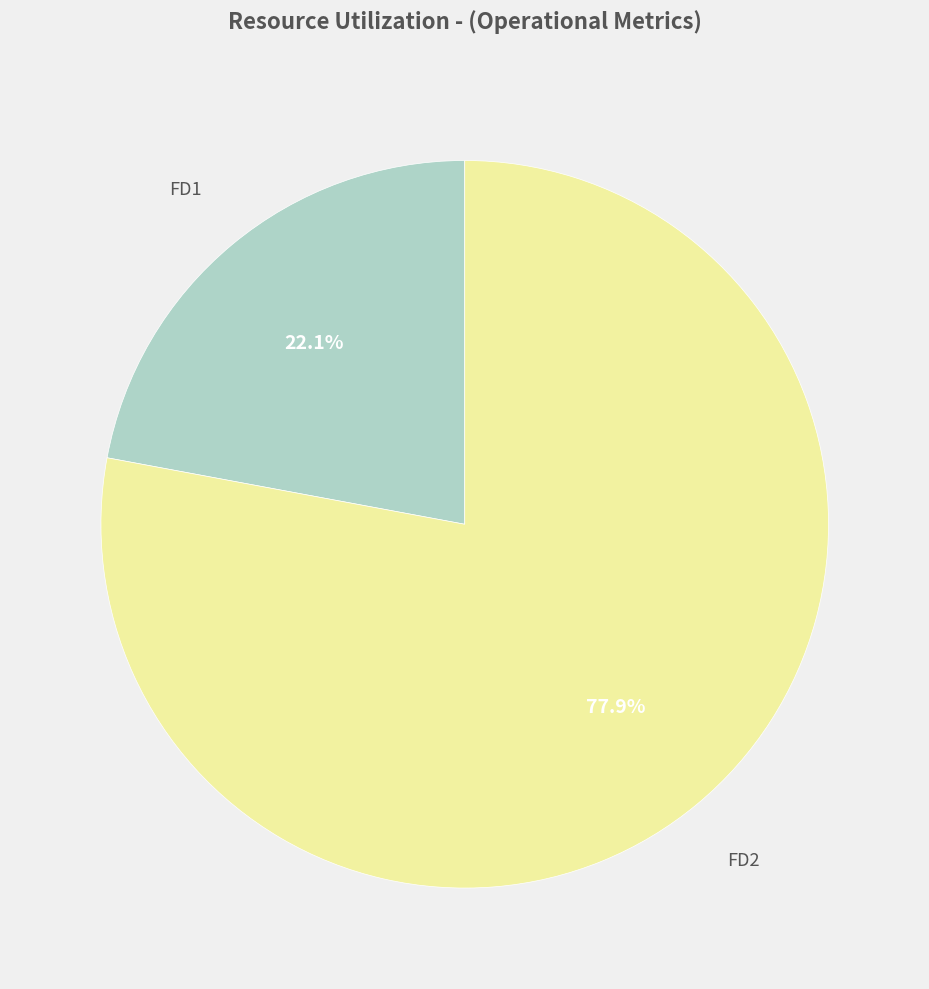

Is there any slice that represents more than half of the pie?

Yes